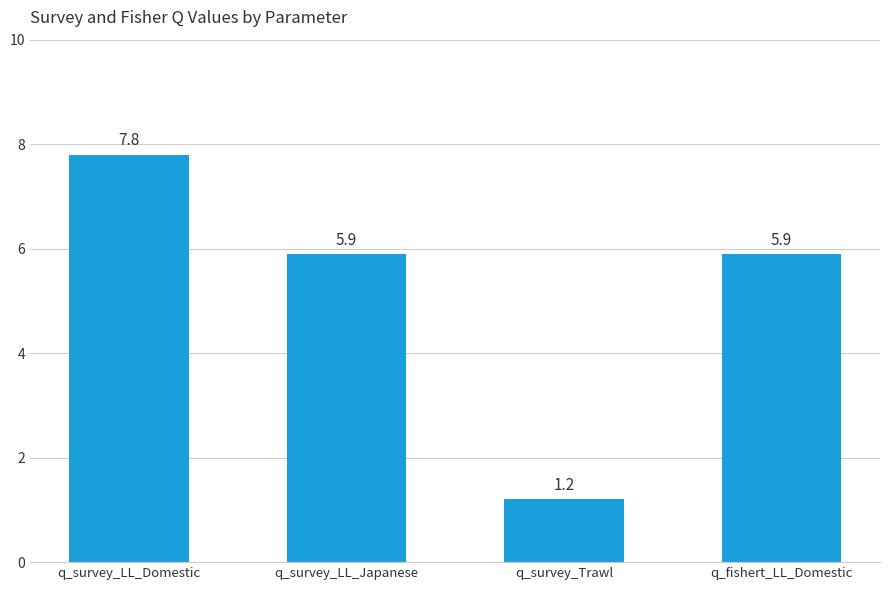

Reading left to right, transcribe all the data shown in this chart.

7.8	5.9	1.2	5.9